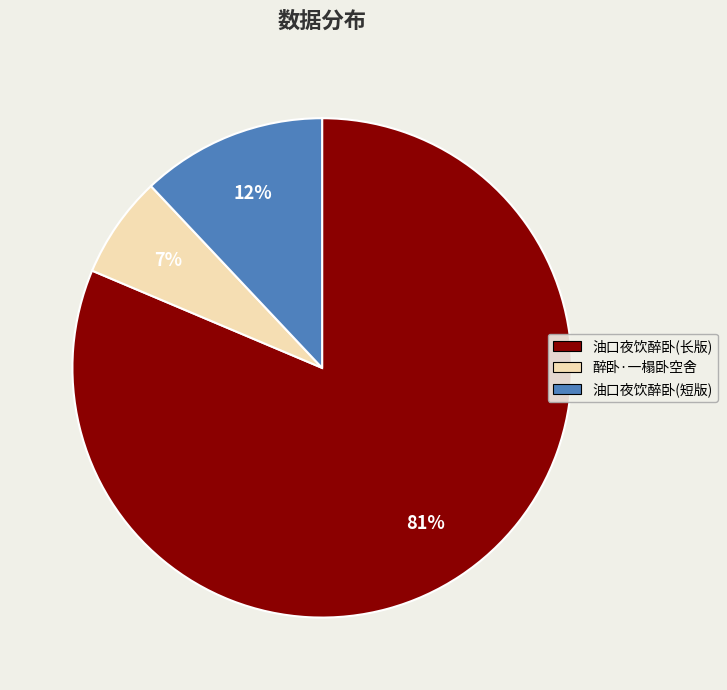

Is there any slice that represents more than half of the pie?

Yes